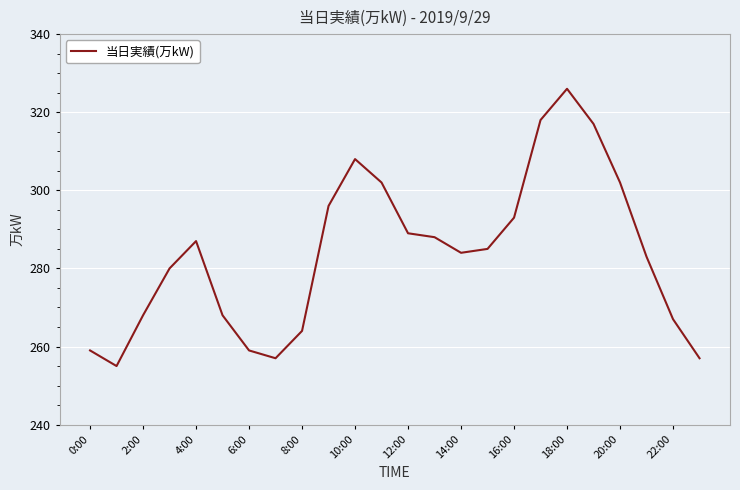

What is the minimum value shown in the chart?

255